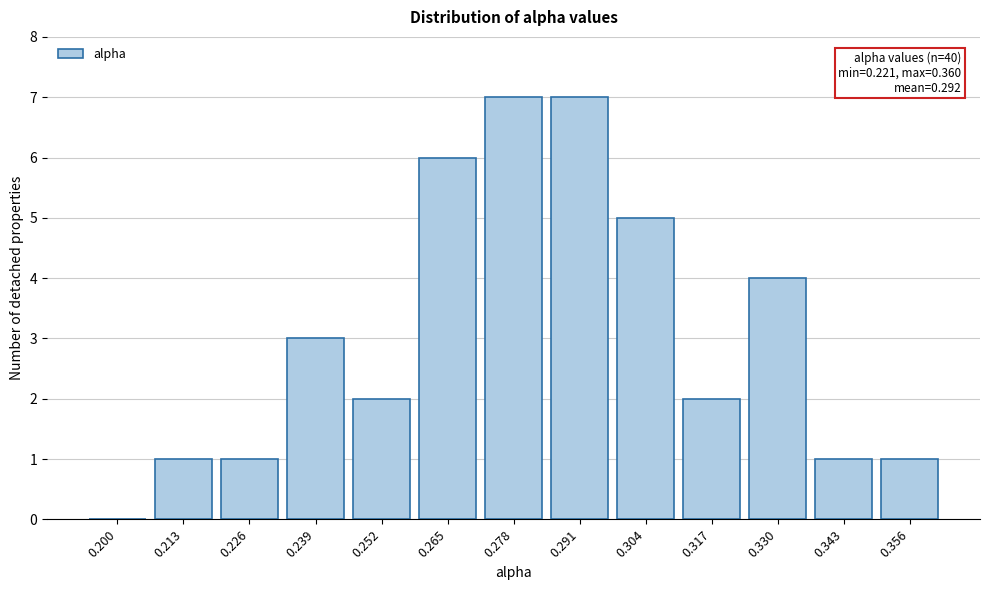

Reading left to right, transcribe all the data shown in this chart.

0.200=0	0.213=1	0.226=1	0.239=3	0.252=2	0.265=6	0.278=7	0.291=7	0.304=5	0.317=2	0.330=4	0.343=1	0.356=1